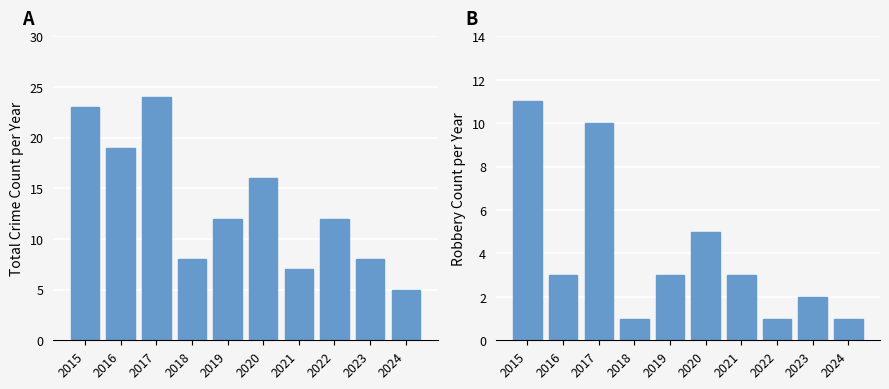

What is the spread (max minus min) of values at 2022?

11